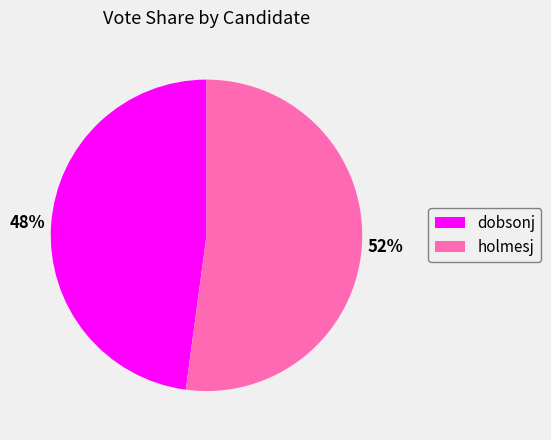

What is the ratio of the value at holmesj to the value at dobsonj?

1.1